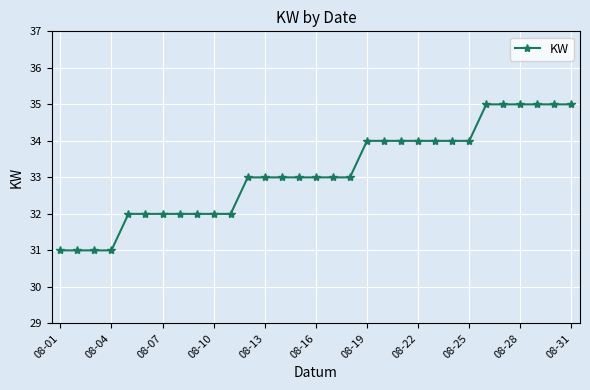

What is the greatest value displayed?

35